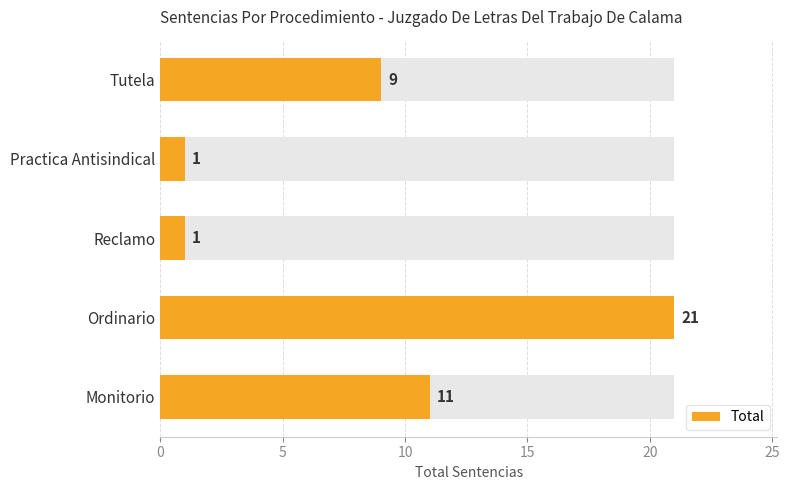

What is the sum of all values?

43